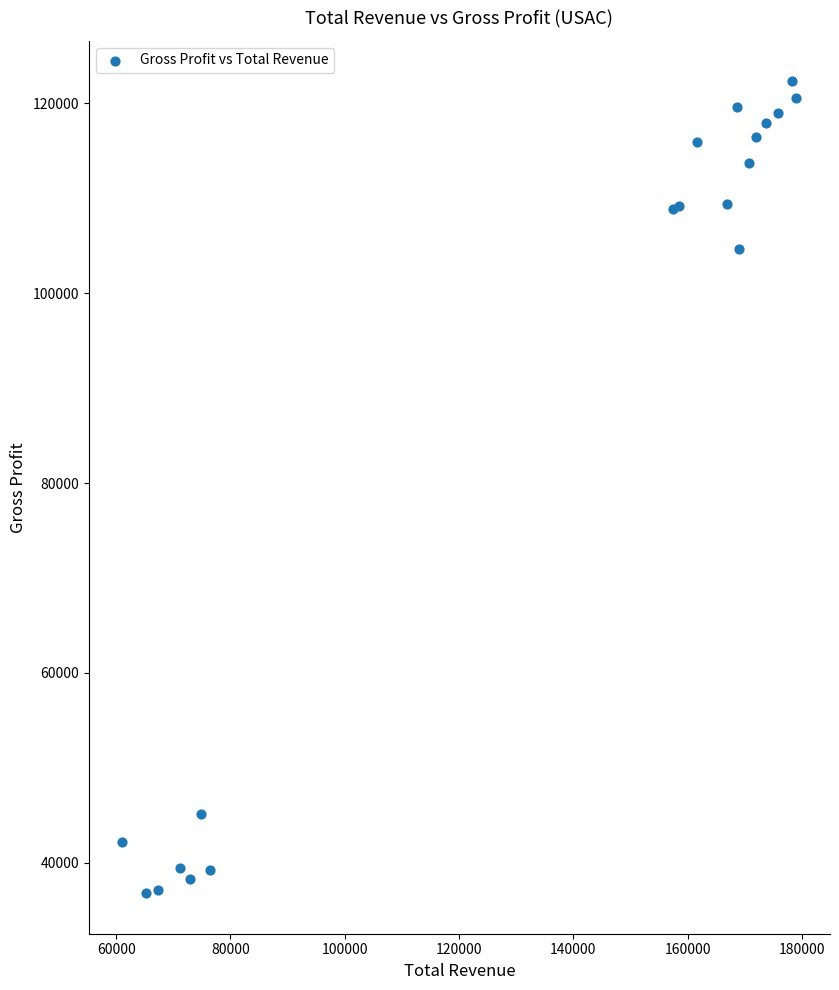

What Y value in the scatter plot is closest to 79550?

104600